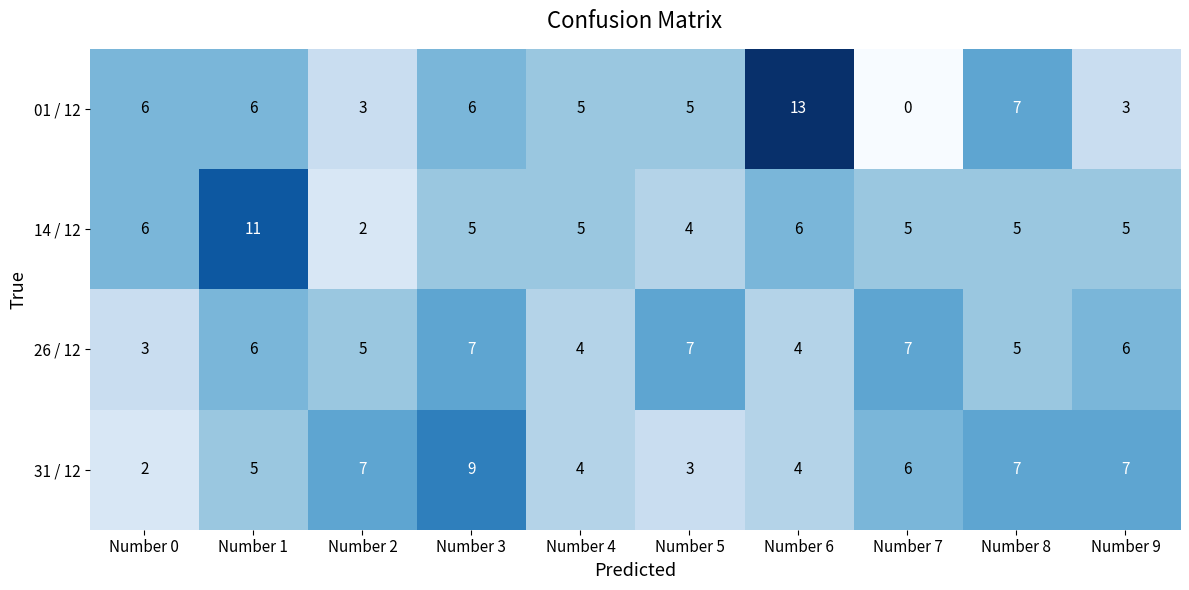

What is the difference between the highest and lowest values at Number 0?

4